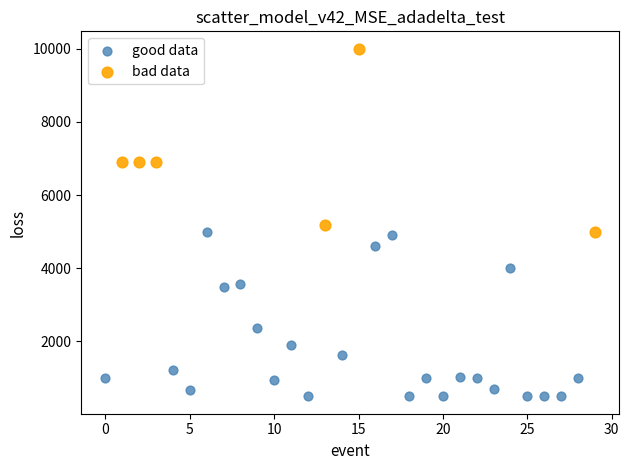

What are all the series names shown in the legend?

good data, bad data